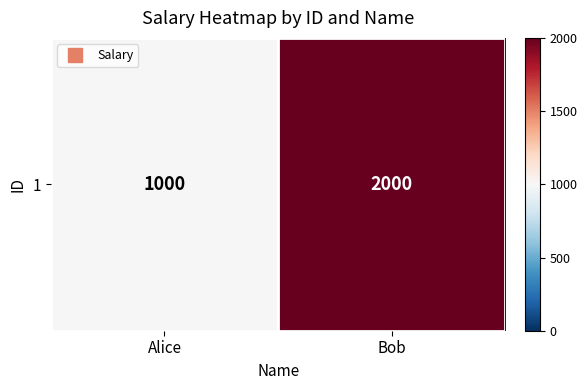

What is the sum of the values at Bob and Alice?

3000